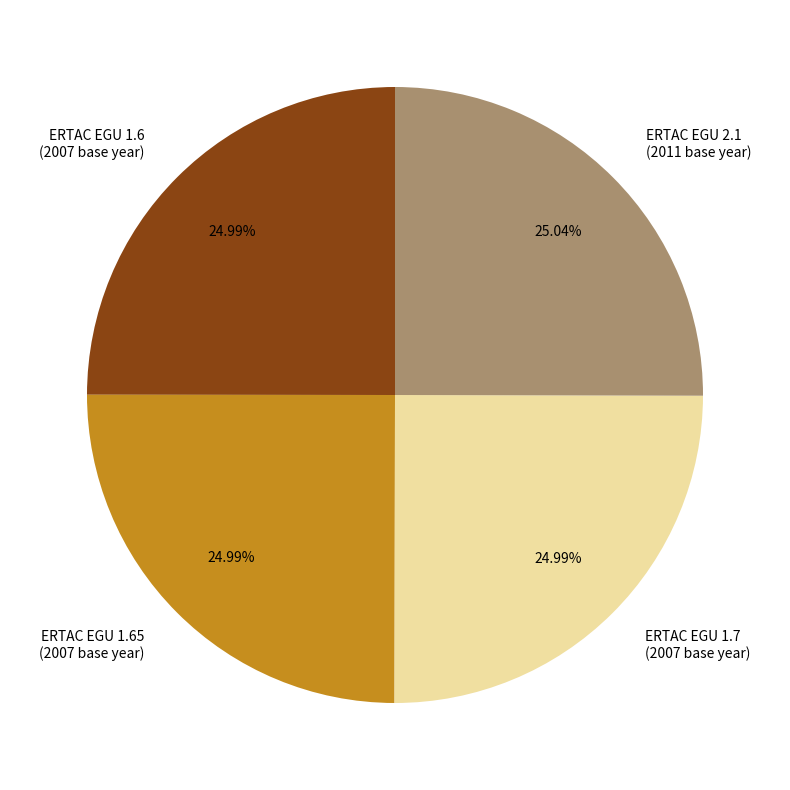

To the nearest percent, what portion does ERTAC EGU 1.7 represent?

25%